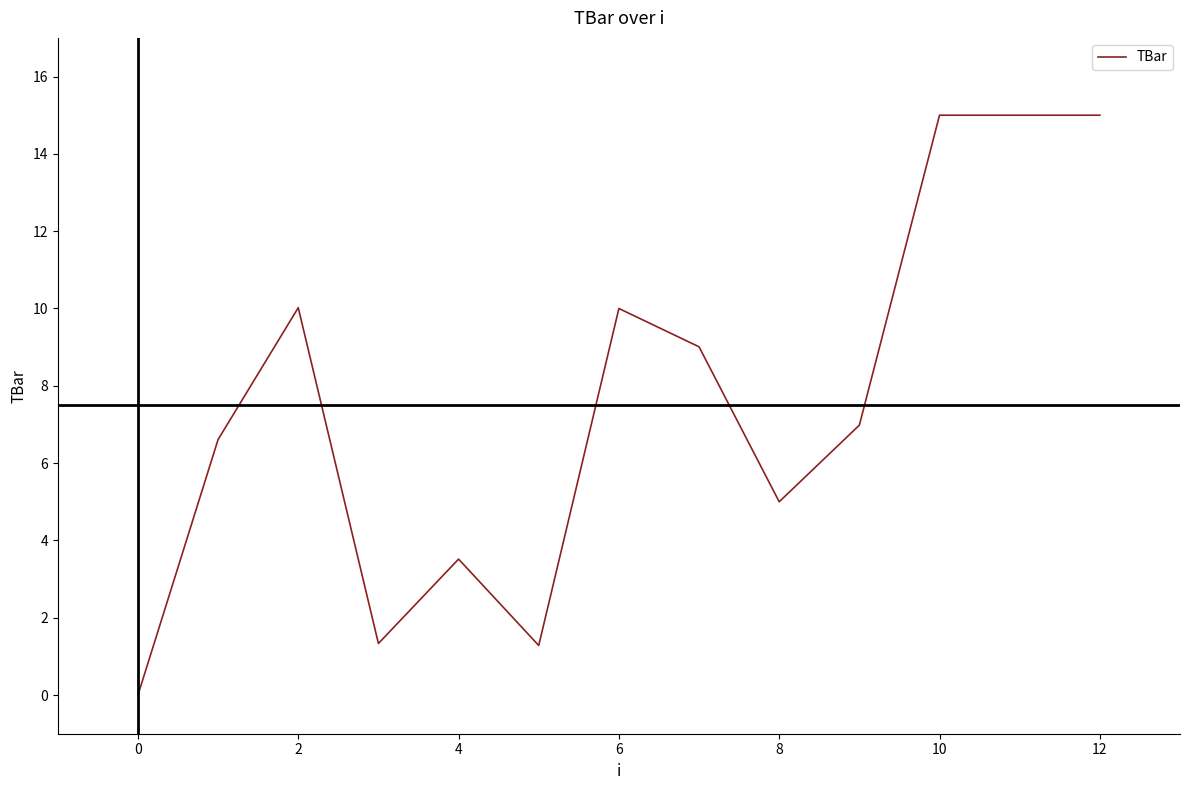

Is this an area chart (filled region under the line)?

No